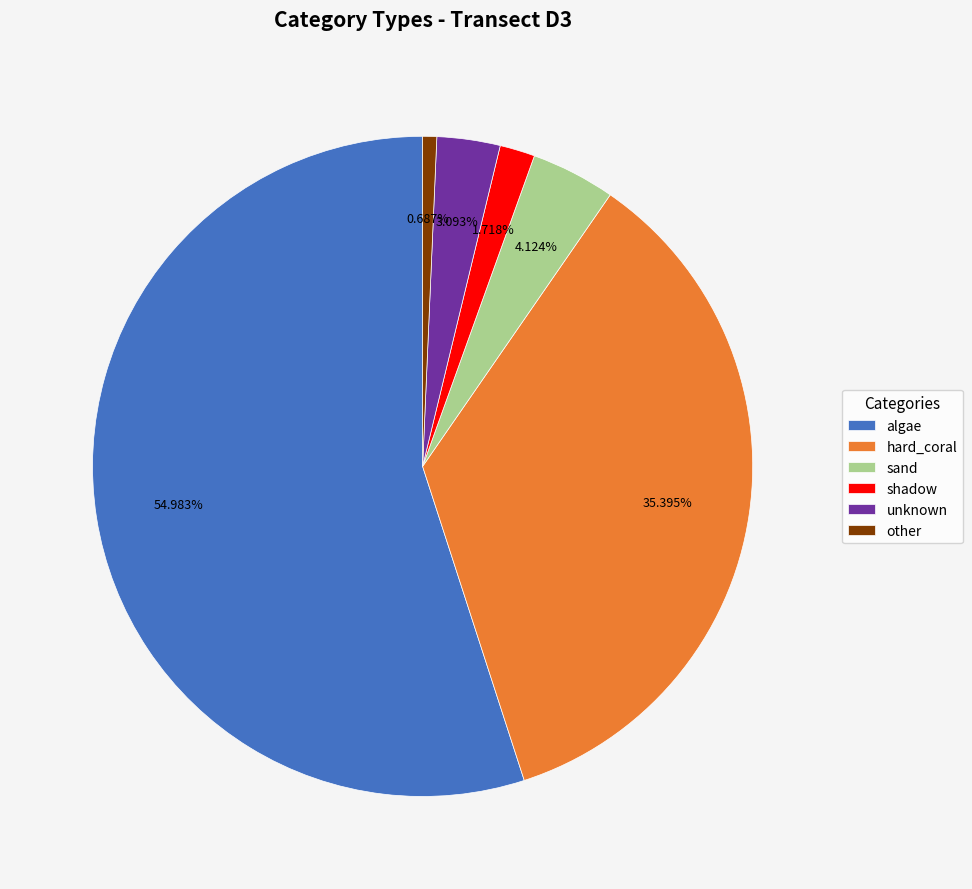

Is it true that hard_coral is 26% of the pie?

False